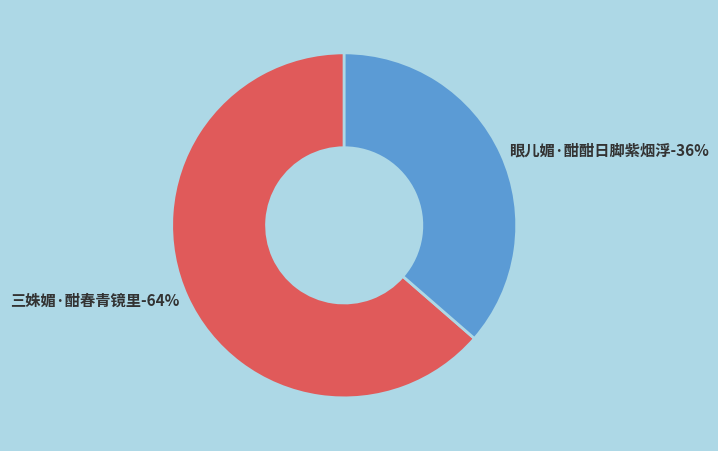

To the nearest percent, what portion does 三姝媚·酣春青镜里 represent?

64%